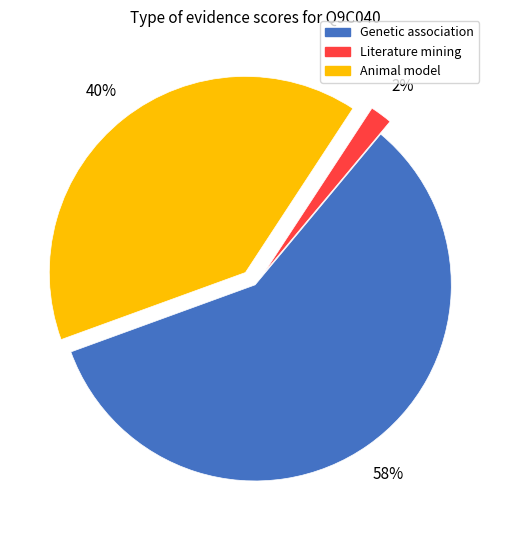

To the nearest percent, what is the average slice percentage?

33%